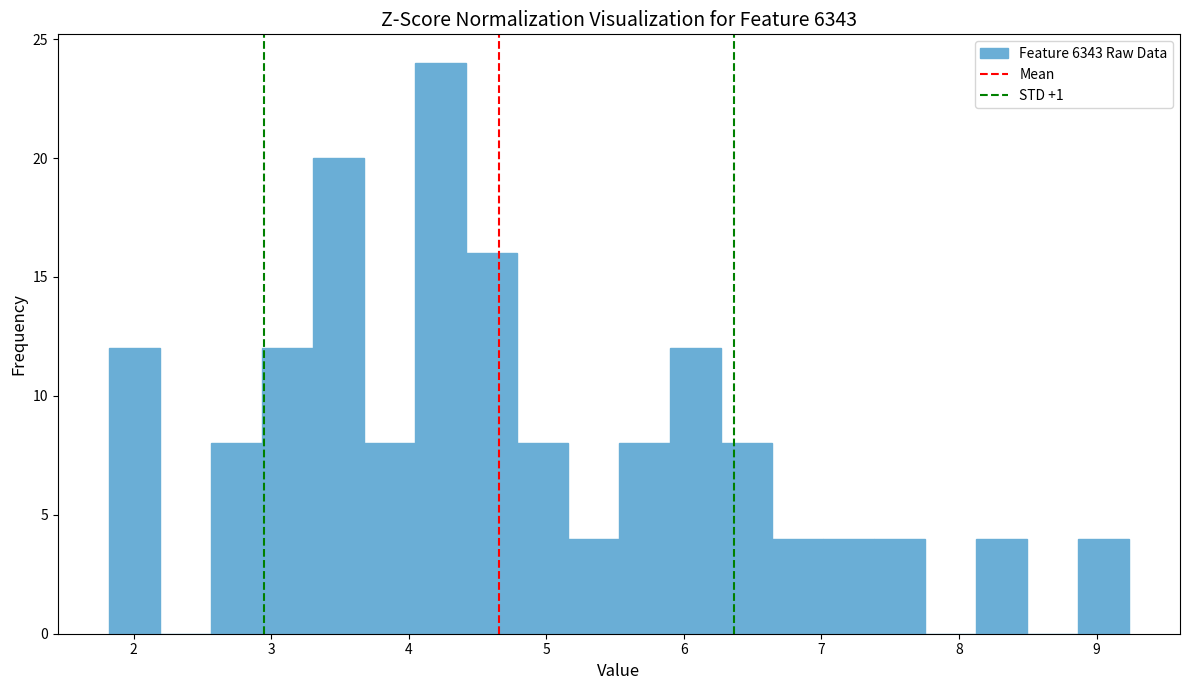

Read against the x-axis, roughly where is the centre of the tallest bar?

4.2